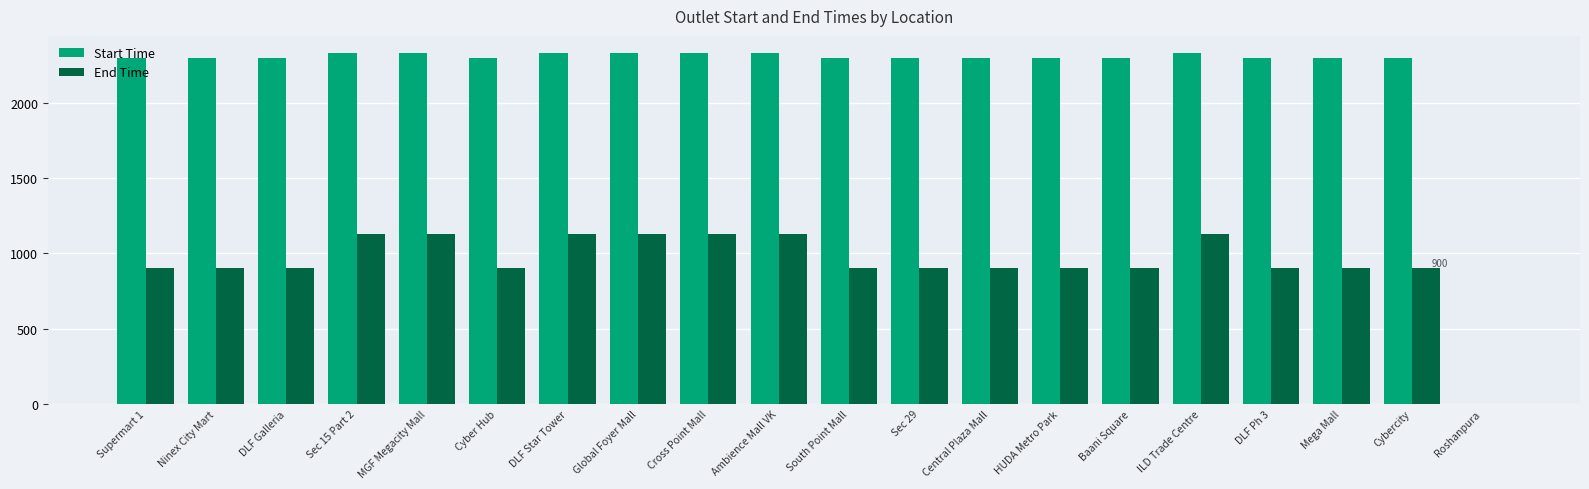

Reading right to left, extract all data points from this chart.

Start Time: 0	2300	2300	2300	2330	2300	2300	2300	2300	2300	2330	2330	2330	2330	2300	2330	2330	2300	2300	2300
End Time: 0	900	900	900	1130	900	900	900	900	900	1130	1130	1130	1130	900	1130	1130	900	900	900